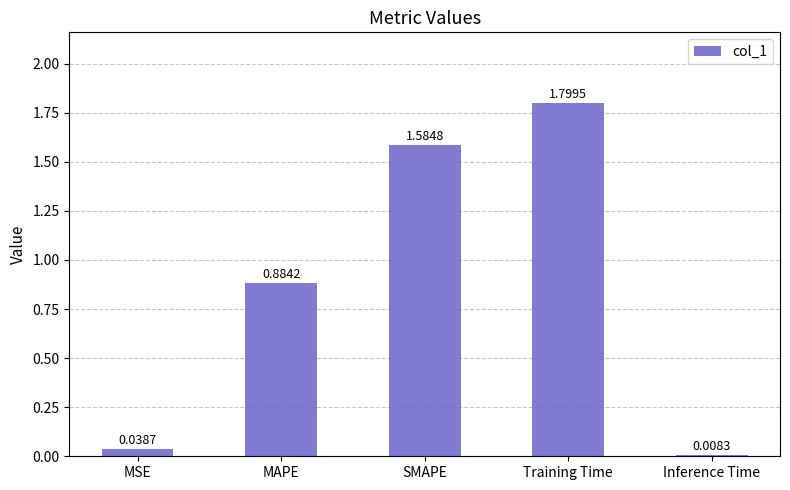

Between MSE and MAPE, which is larger?

MAPE